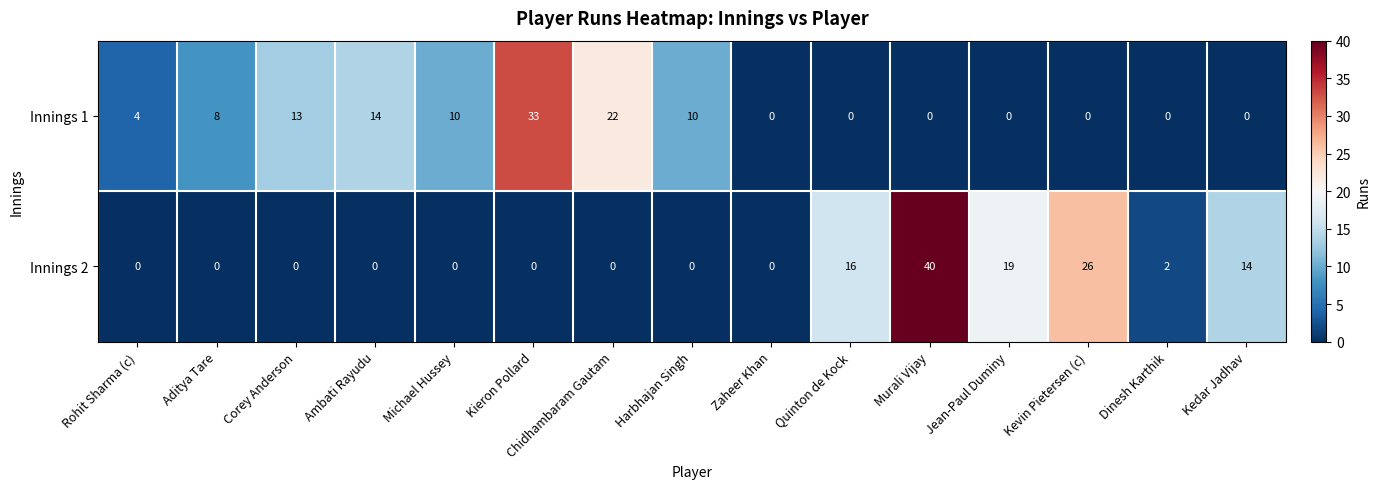

List the series in order of their overall mean, lowest first.

Innings 1, Innings 2